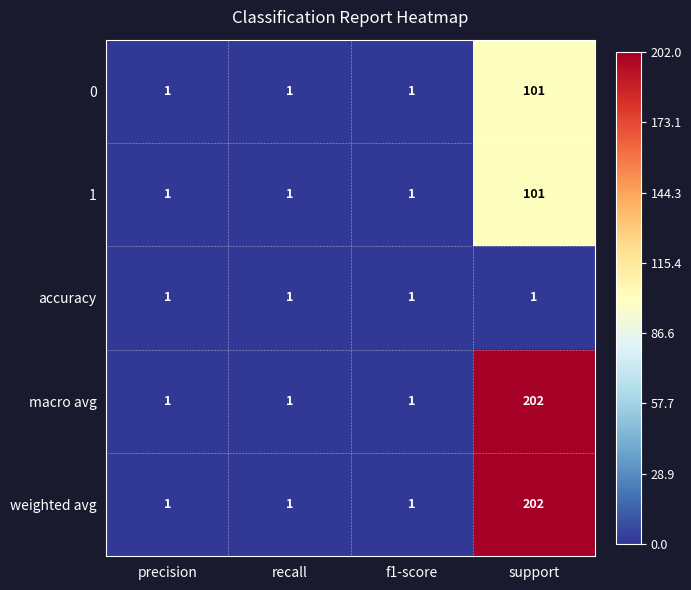

At which category is the sum across all series the highest?

support